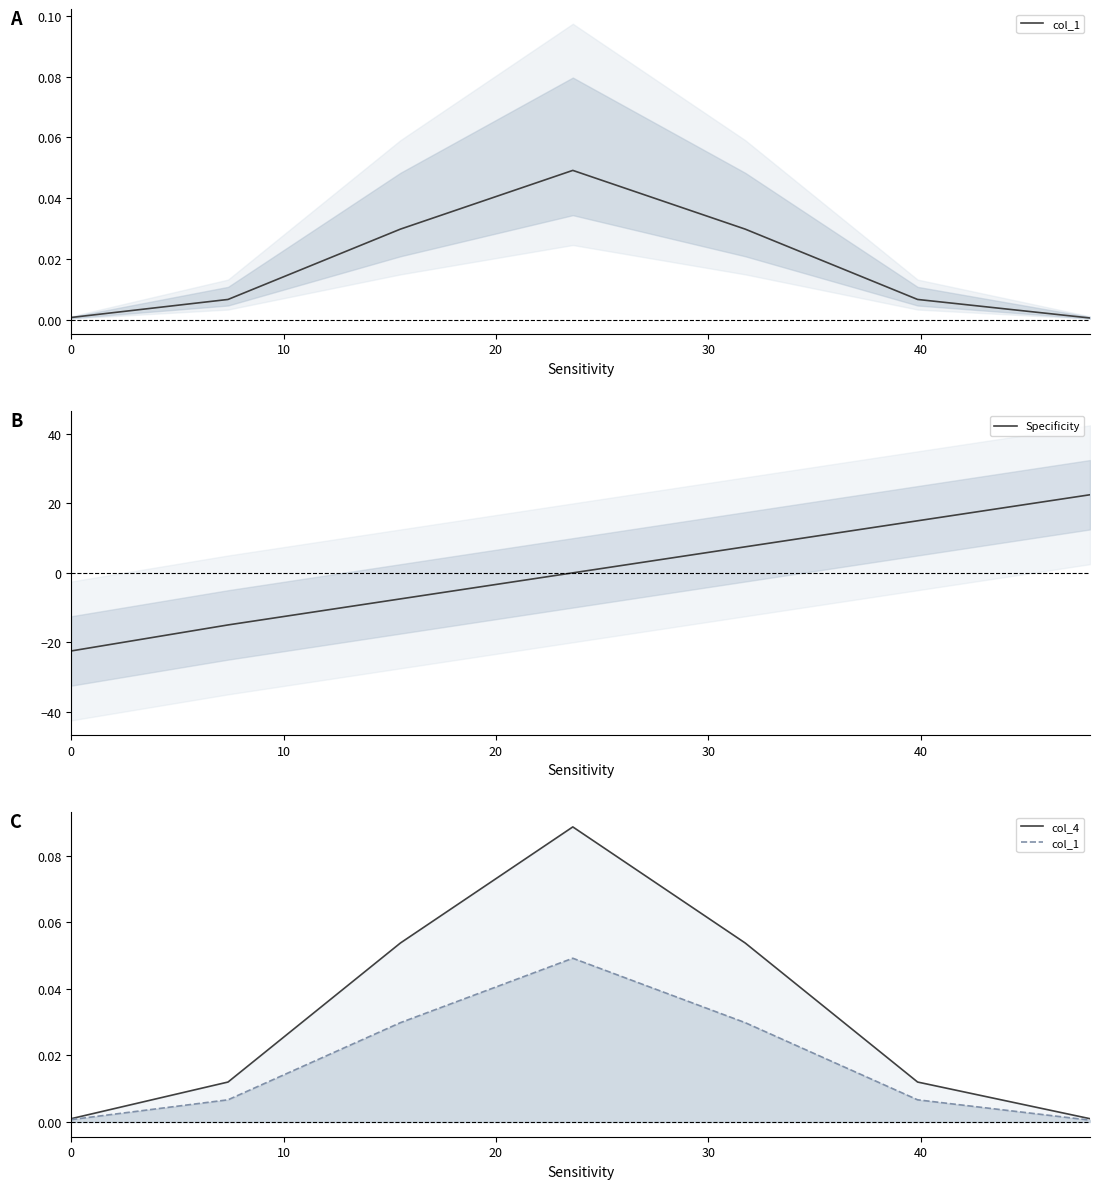

What is the maximum value shown in the chart?

22.5